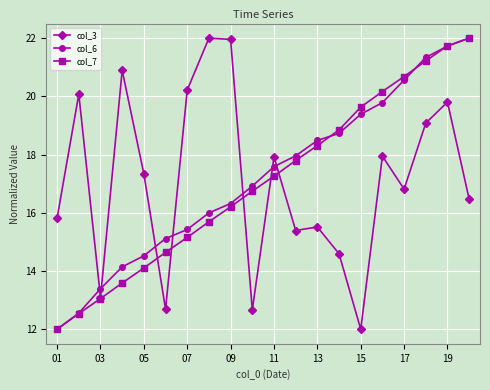

After their last crossing, which series has the higher values: col_6 or col_3?

col_6